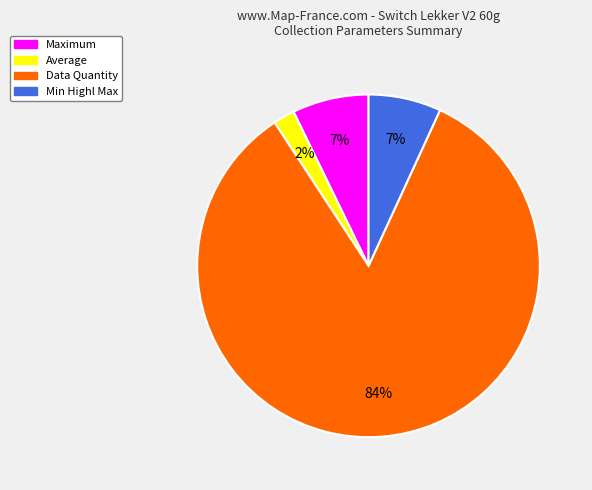

Between Average and Data Quantity, which is larger?

Data Quantity